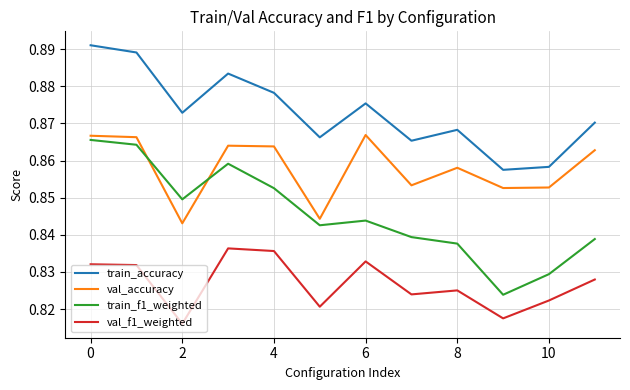

True or false: val_f1_weighted and train_accuracy intersect in this chart.

False